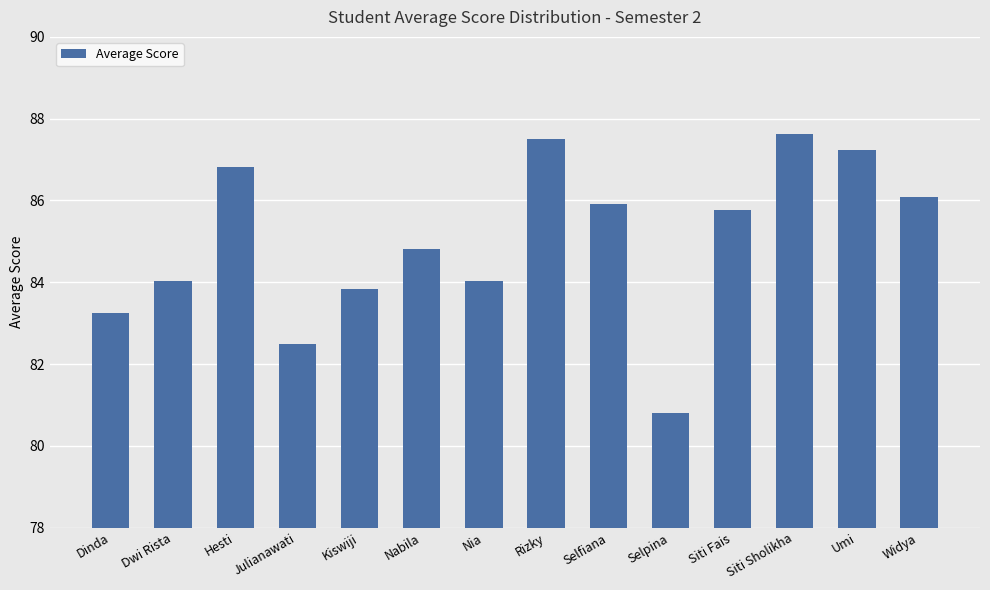

Is it true that the value at Hesti is 86.8?

True